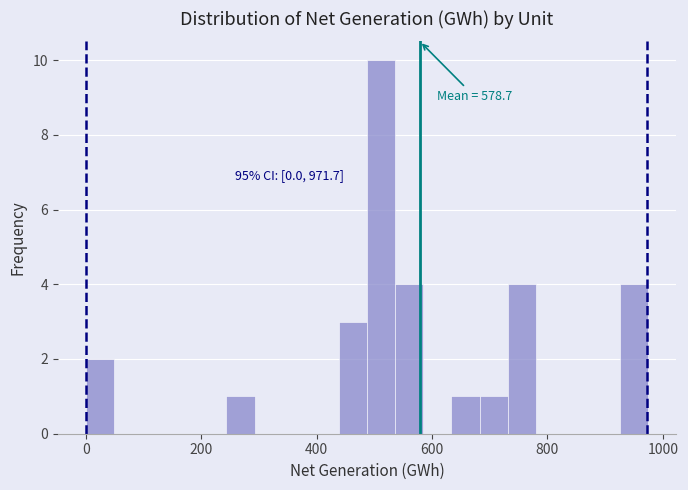

Read against the x-axis, roughly where is the centre of the tallest bar?

520